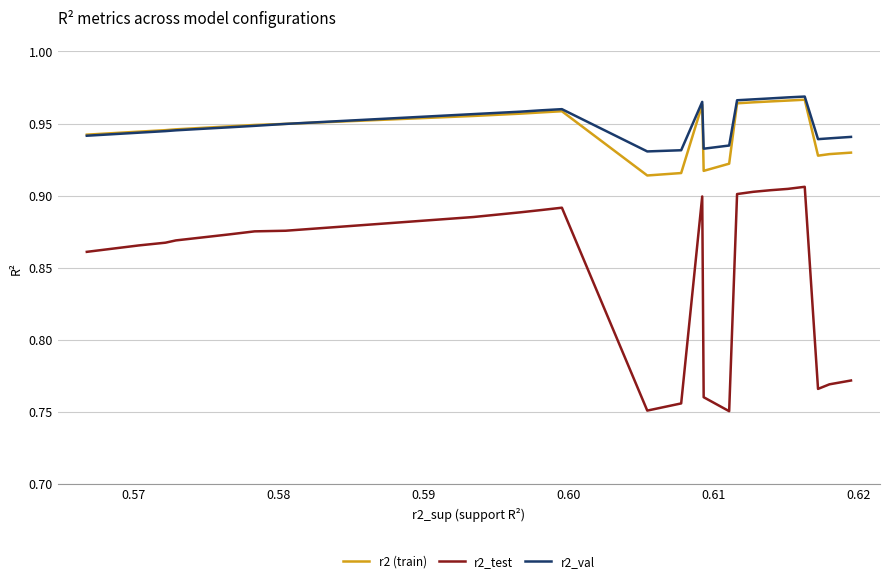

What is the sum of all r2 (train) values?

23.6